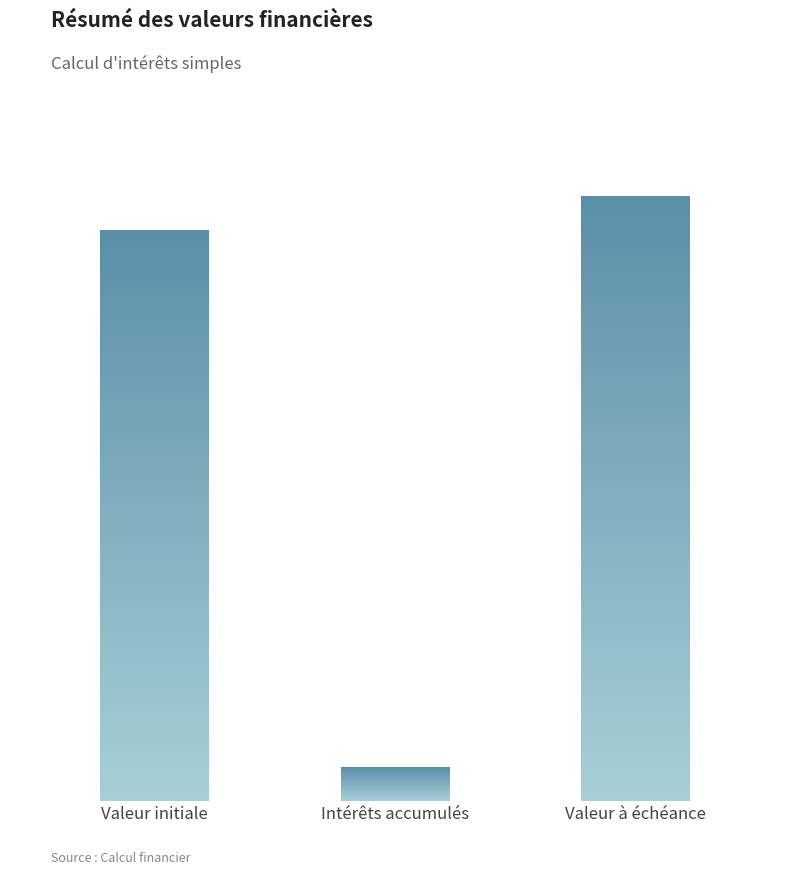

Approximately how many times larger is the value at Intérêts accumulés compared to Valeur à échéance?

0.1